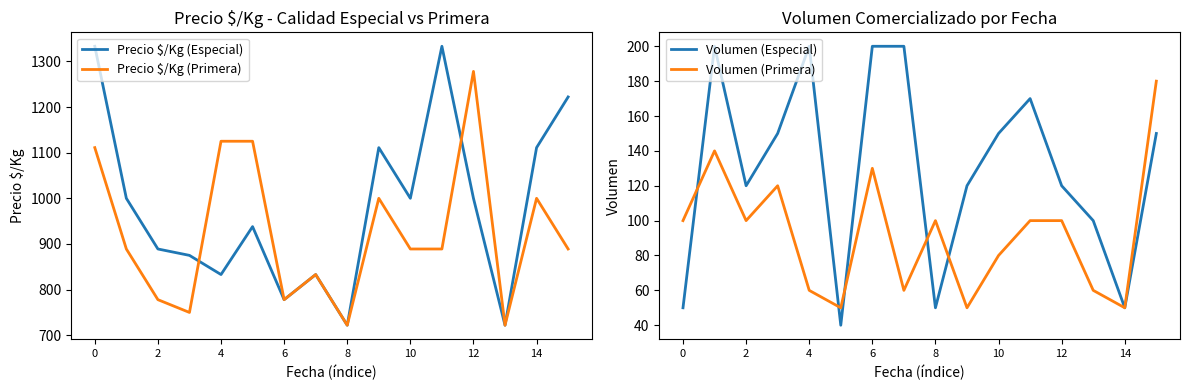

True or false: Volumen (Primera) has a value of 155 at 12.

False